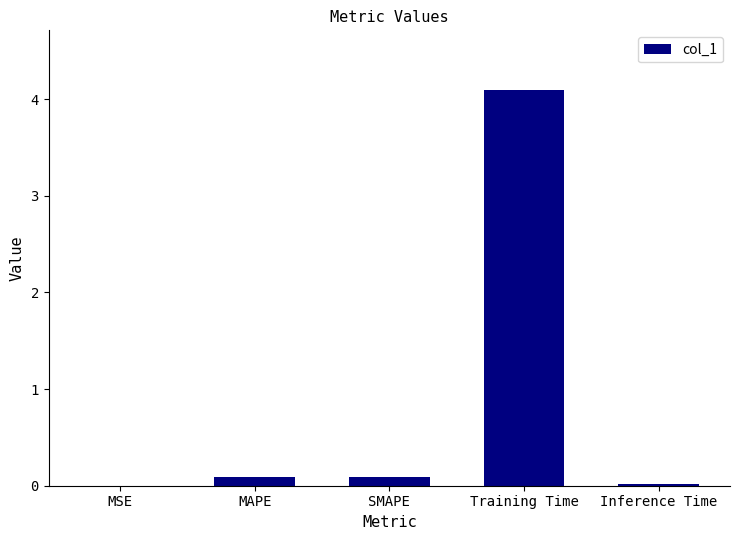

Which category has the highest value across all series?

Training Time